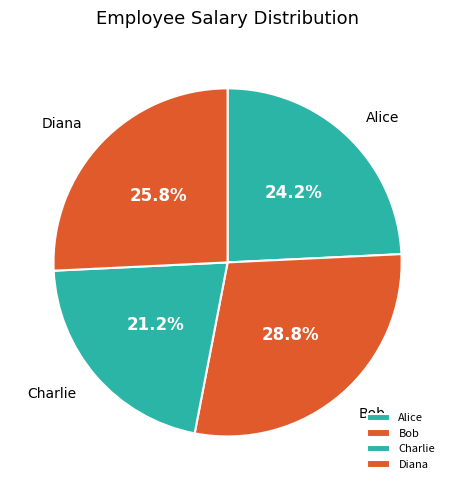

To the nearest percent, what is the combined percentage of Diana and Bob?

55%